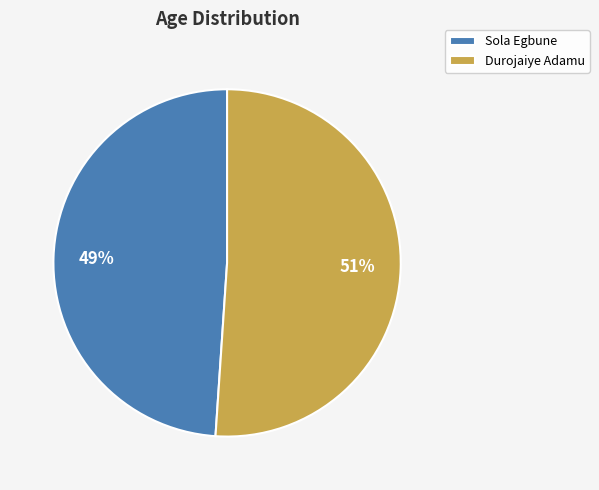

To the nearest percent, what is the difference between the largest and smallest slice percentages?

2%